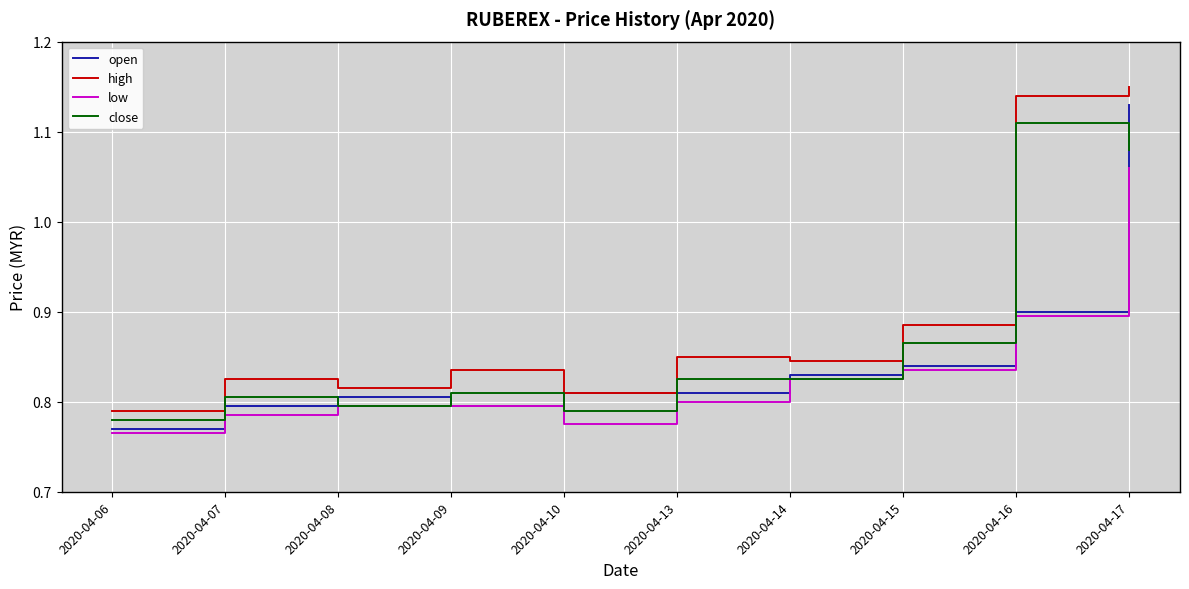

How many lines are shown in the chart?

4